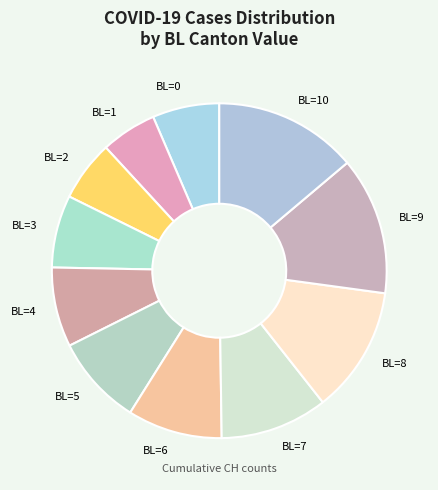

Which category has the biggest portion of the pie?

BL=10